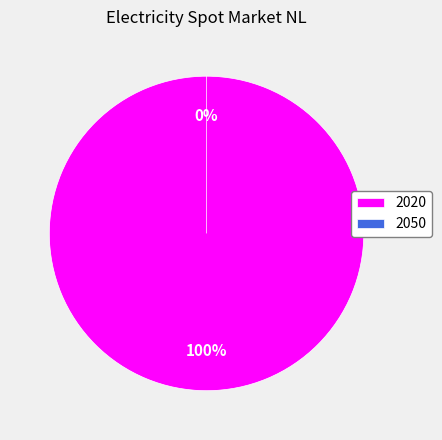

To the nearest percent, what portion does 2020 represent?

100%